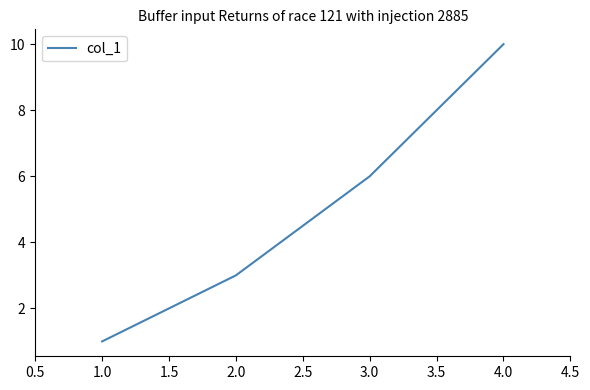

Reading right to left, extract all data points from this chart.

10	6	3	1